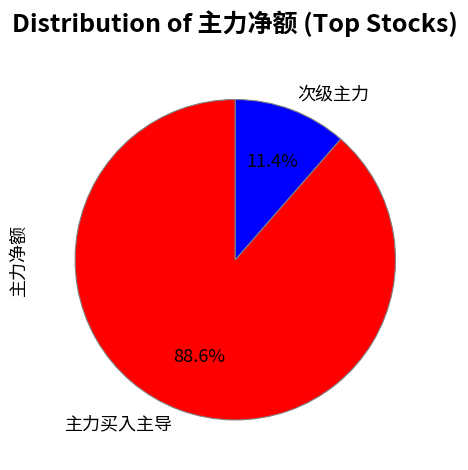

Rank the categories by value from lowest to highest.

次级主力, 主力买入主导